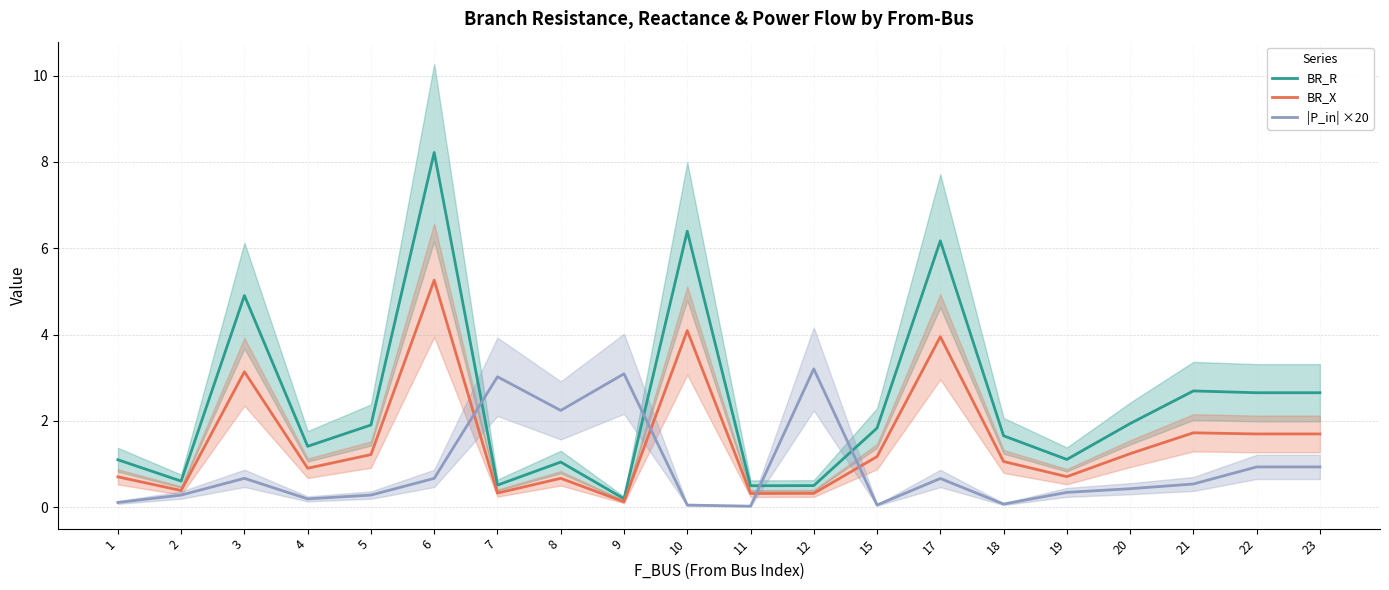

At which category is the sum across all series the highest?

6